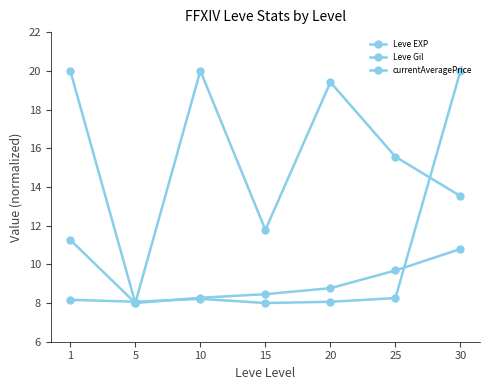

How many series are shown in this chart?

3